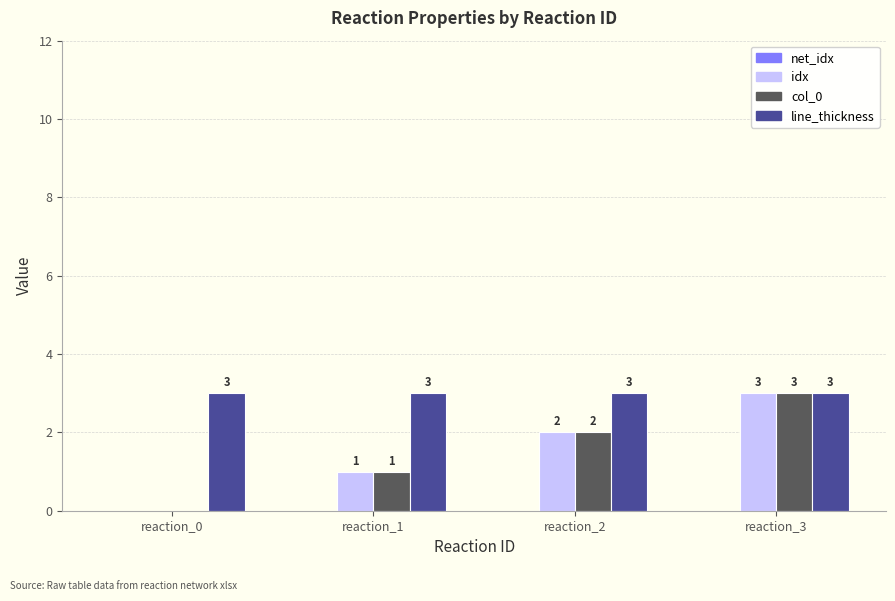

What is the sum of all idx values?

6